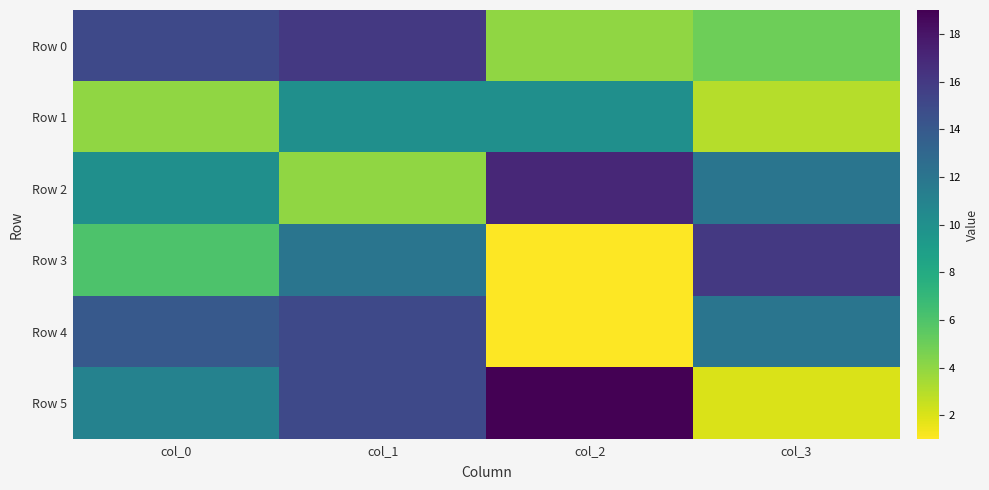

Rank the series by their maximum value, from lowest to highest.

Row 1, Row 4, Row 0, Row 3, Row 2, Row 5